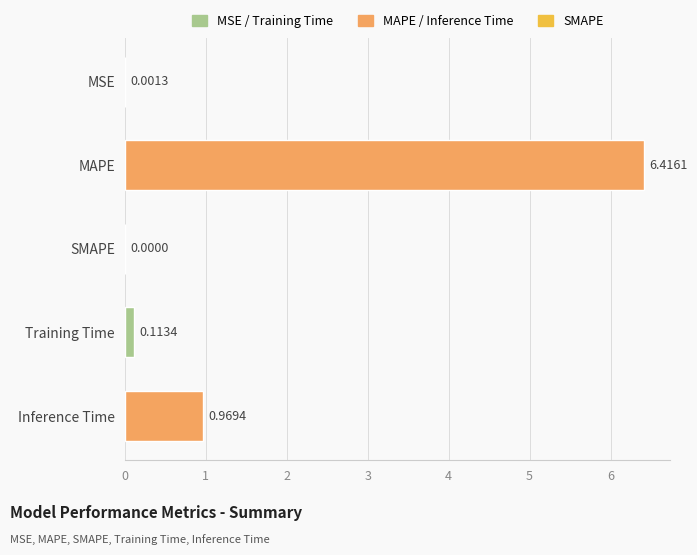

What is the sum of all values?

7.5